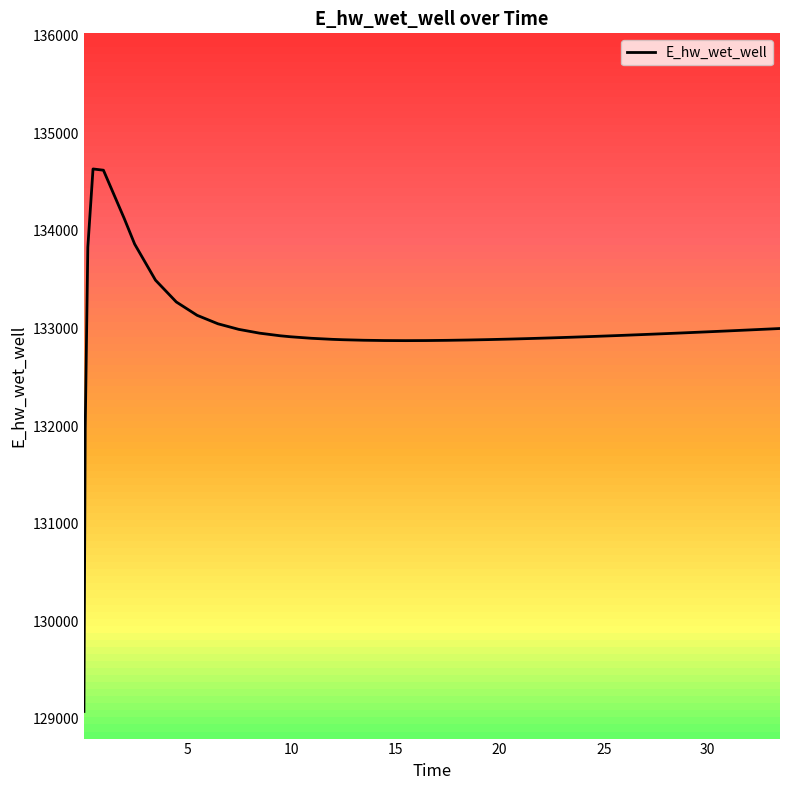

What is the difference between the maximum and minimum values?

5562.7